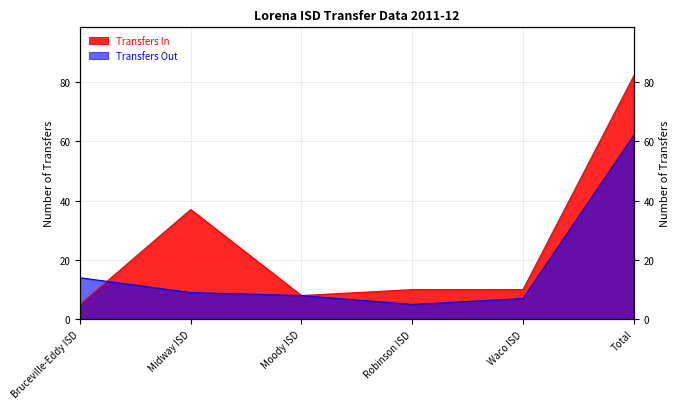

At which label does Transfers In first exceed 10?

Midway ISD